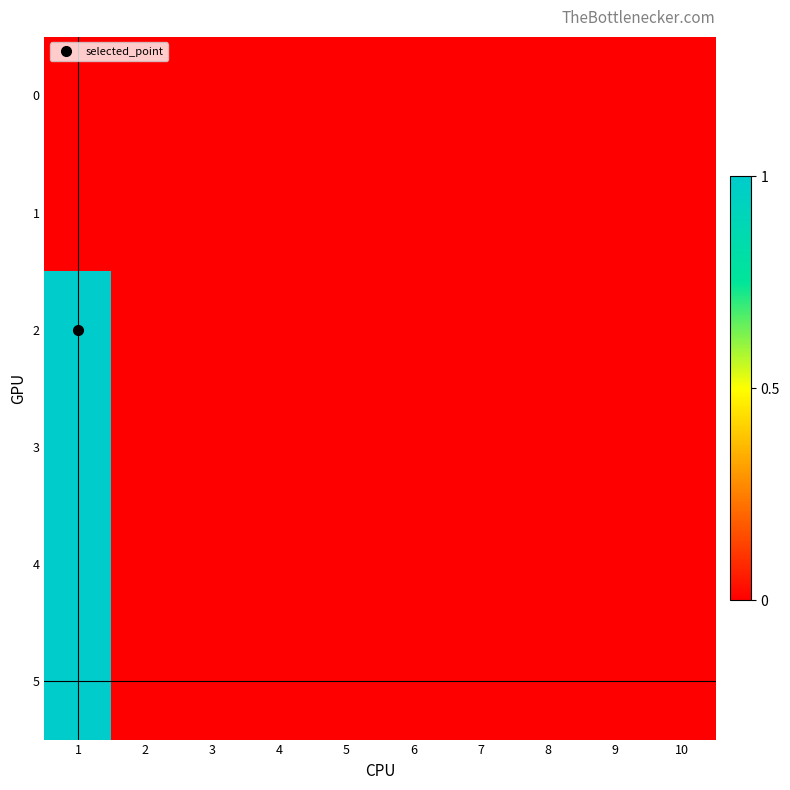

Between 1 and 7, which series saw the biggest shift?

2